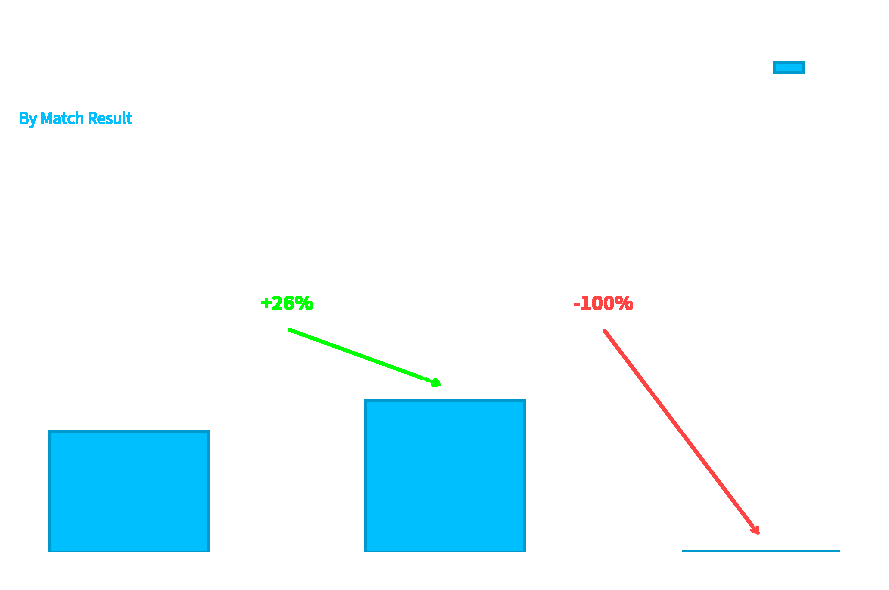

Is it true that the value at W 3 - 2 is 0.0?

True